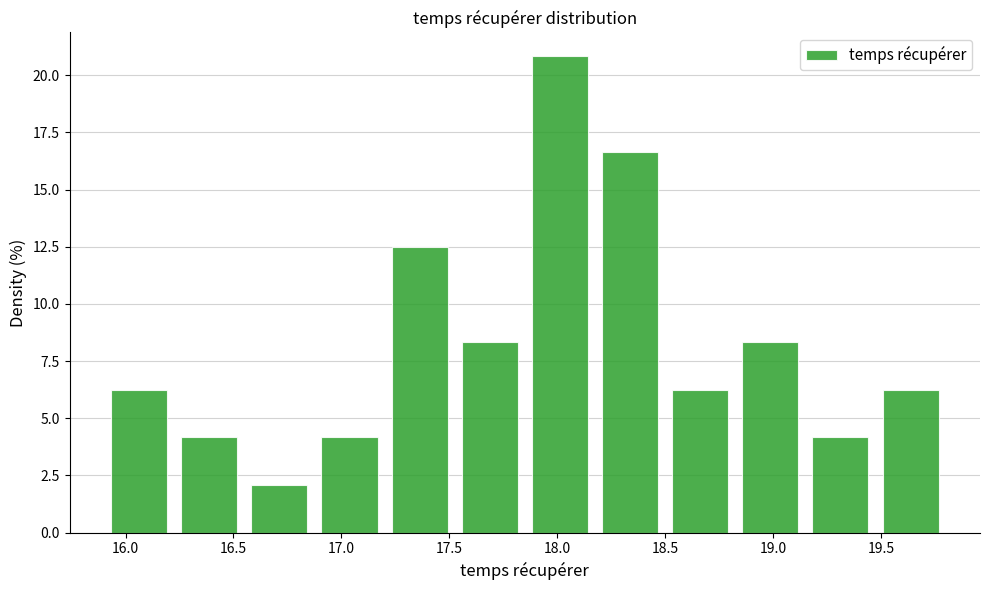

Reading left to right, transcribe this chart: for each bar, give the range it covers on the x-axis and its height. Neither the bar edges nor the heights are printed on the chart, so give them approximately, as read against the axes.

15.900 to 16.225: 6.5
16.225 to 16.550: 4.0
16.550 to 16.875: 2.0
16.875 to 17.200: 4.0
17.200 to 17.525: 12.5
17.525 to 17.850: 8.5
17.850 to 18.175: 21.0
18.175 to 18.500: 16.5
18.500 to 18.825: 6.5
18.825 to 19.150: 8.5
19.150 to 19.475: 4.0
19.475 to 19.800: 6.5